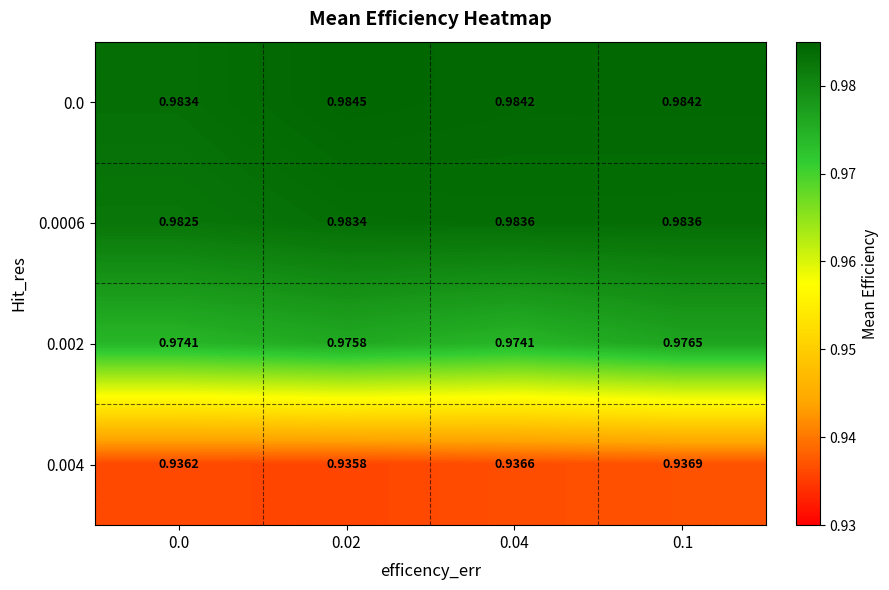

Count the number of data series in this chart.

4